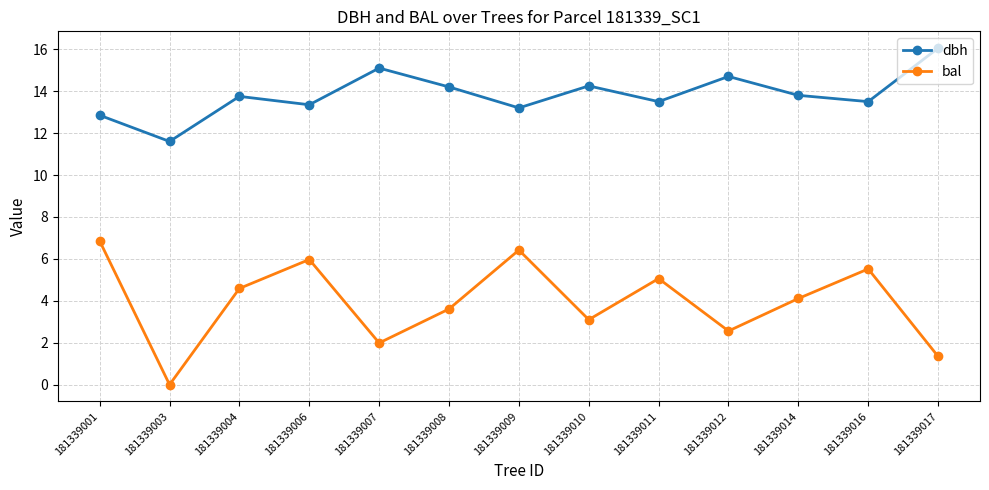

True or false: dbh and bal cross at least once.

False